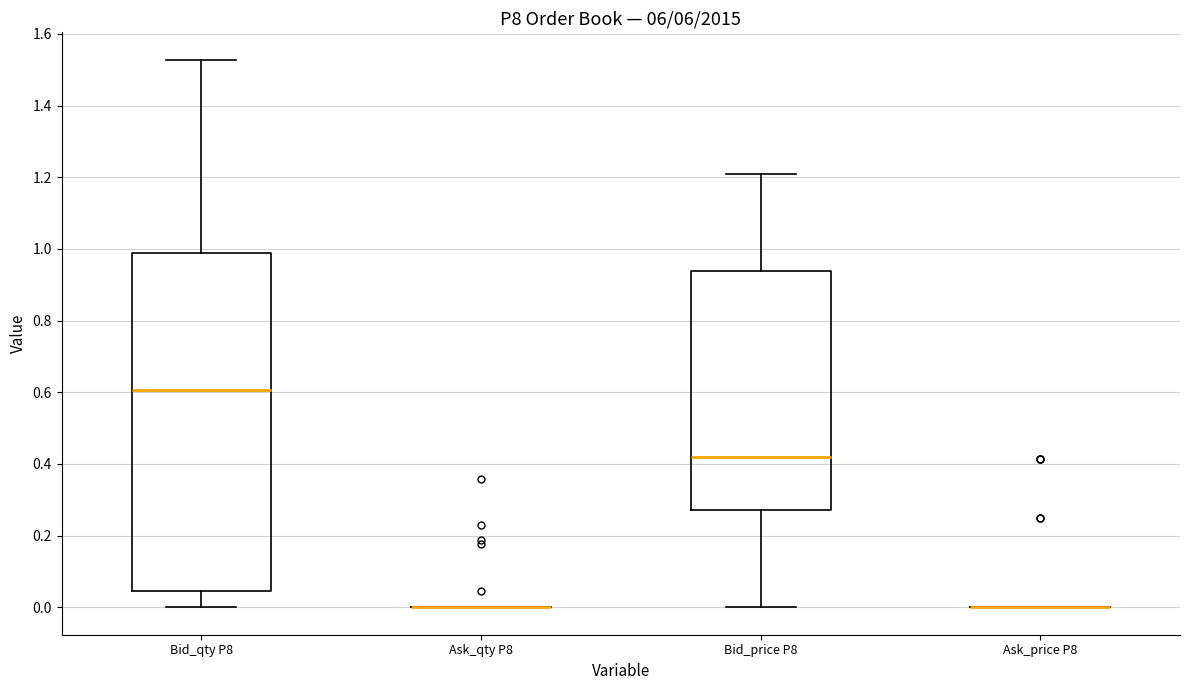

Reading left to right, transcribe this box plot: for each box, give where its median line is, the range the box spans, and where its two whiskers end, as read against the y-axis. The values are not printed on the chart, so give them approximately, as read against the axis.

Bid_qty P8: median 0.60, box 0.04 to 0.98, whiskers 0.00 to 1.52
Ask_qty P8: box collapsed to a line at 0.00, whiskers 0.00 to 0.00
Bid_price P8: median 0.42, box 0.28 to 0.94, whiskers 0.00 to 1.20
Ask_price P8: box collapsed to a line at 0.00, whiskers 0.00 to 0.00